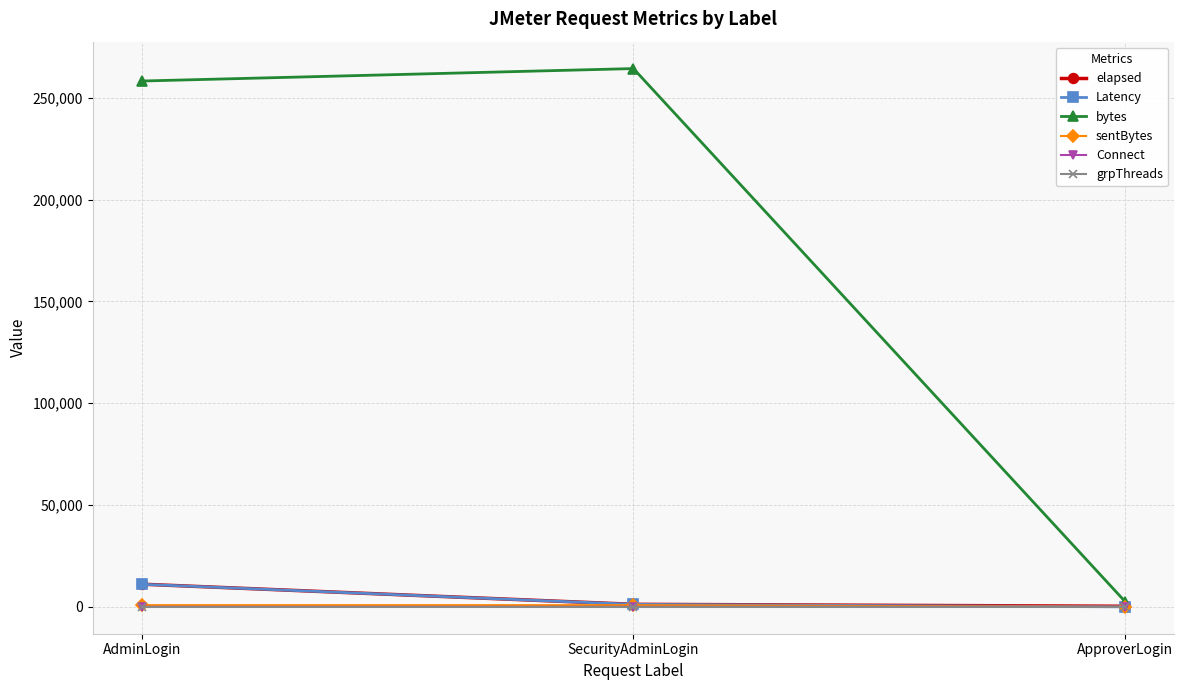

What position from the right is ApproverLogin?

1